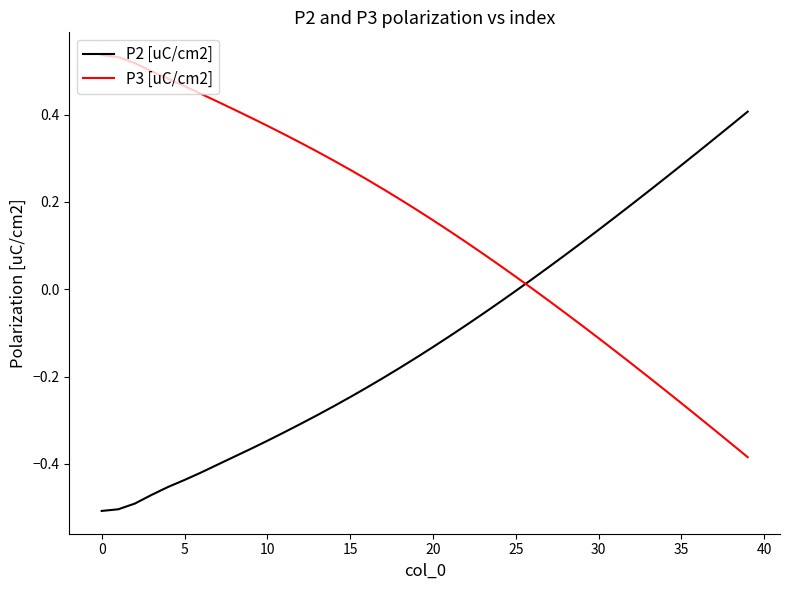

Which series has the largest total across all categories?

P3 [uC/cm2]